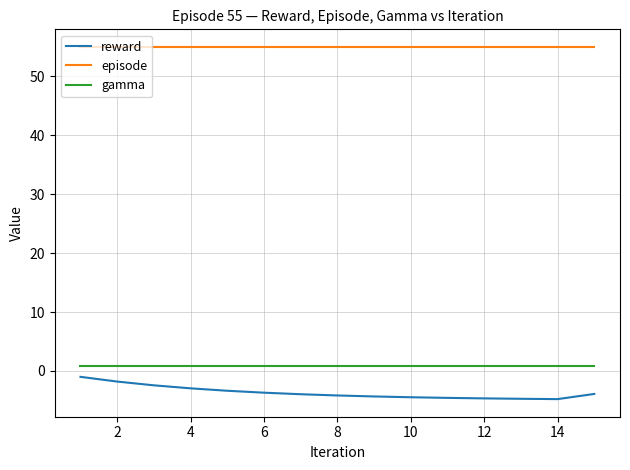

What is the minimum value shown in the chart?

-4.8